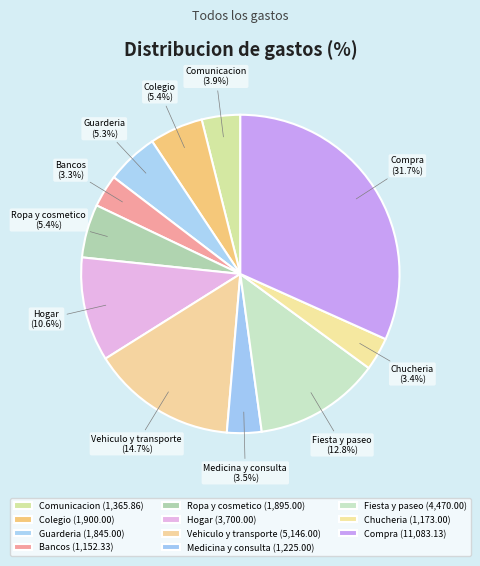

Is there a majority slice in this chart?

No